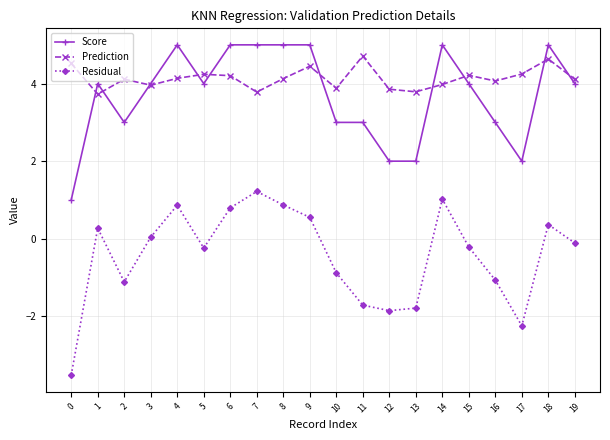

What is the value of the Residual point at the 13th from the left?

-1.9